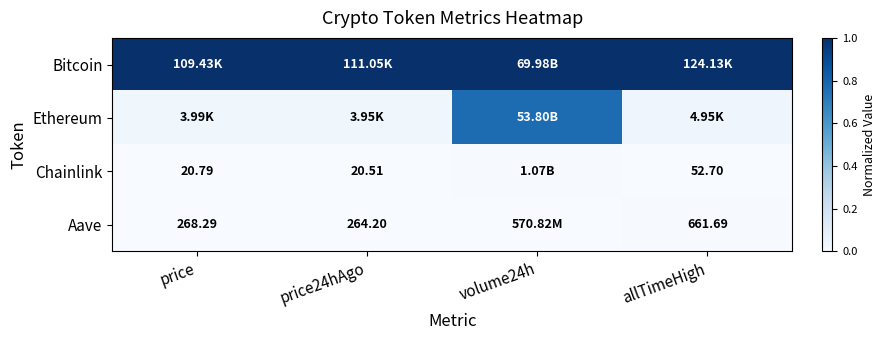

Which series has the largest range (max minus min)?

Ethereum